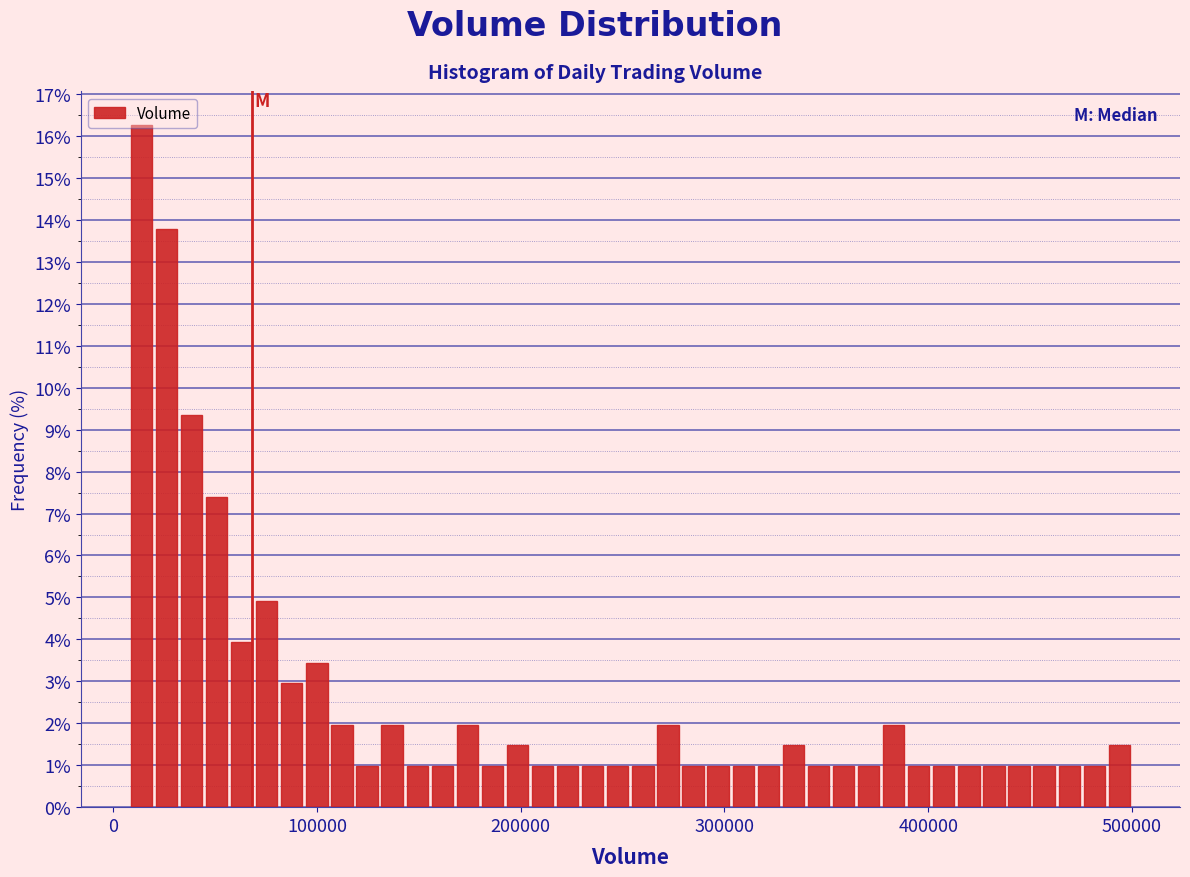

Around what value on the x-axis is the tallest bar? Give the approximate position of its centre, as read against the axis.

10000